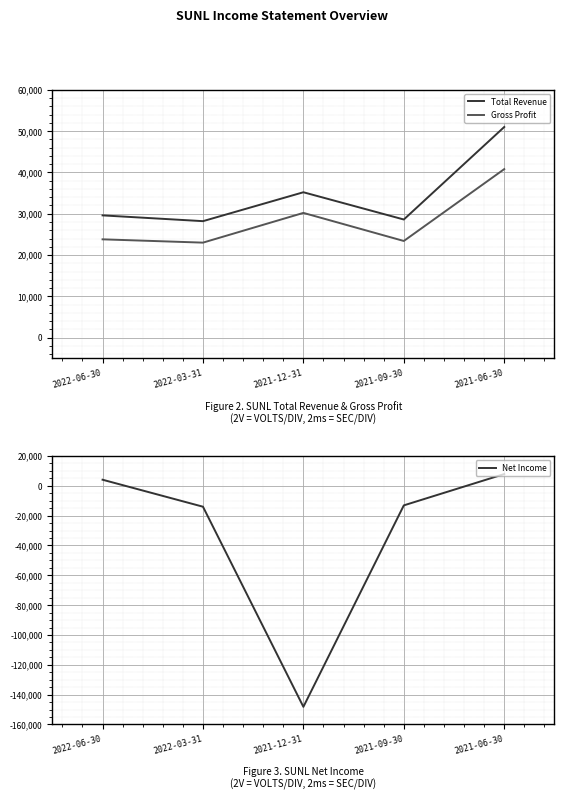

Where is Gross Profit nearest to the value 31900?

2021-12-31